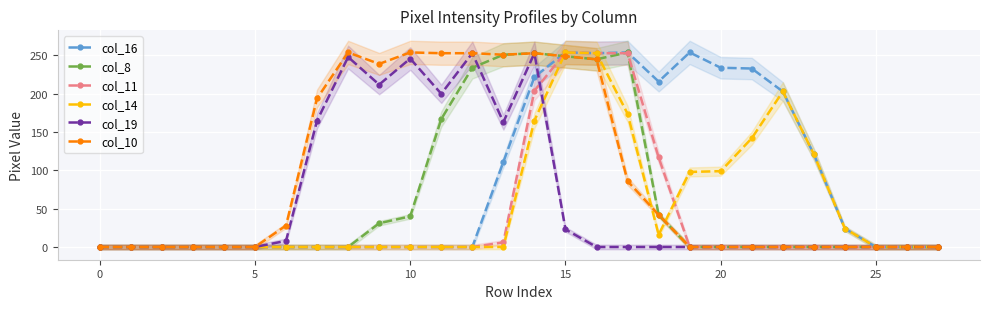

Rank the series by their maximum value, from lowest to highest.

col_19, col_16, col_8, col_11, col_14, col_10